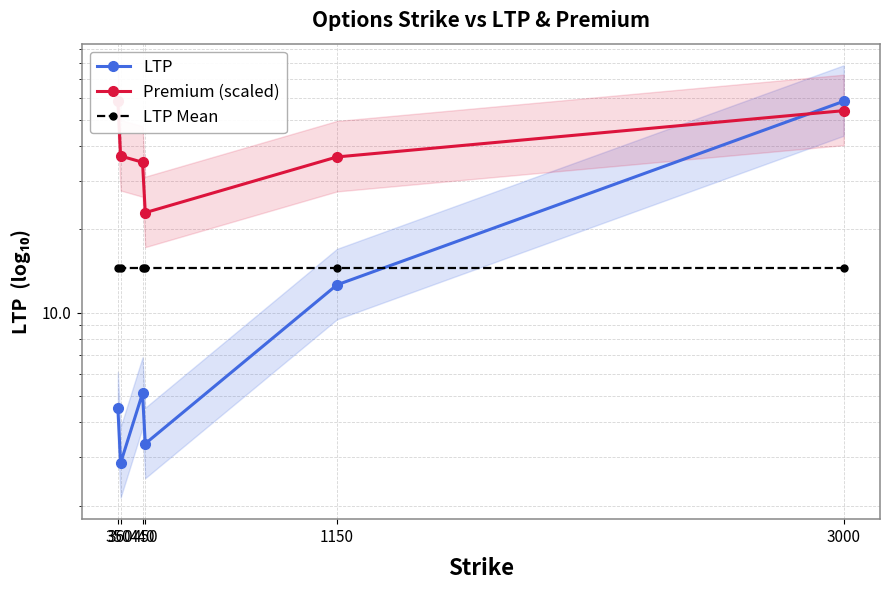

Reading left to right, what are all the values shown in this chart?

LTP: 350=4.5	360=2.9	440=5.1	450=3.4	1150=12.6	3000=58.2
Premium (scaled): 350=58.2	360=36.9	440=35.0	450=23.0	1150=36.6	3000=53.9
LTP Mean: 350=14.4	360=14.4	440=14.4	450=14.4	1150=14.4	3000=14.4